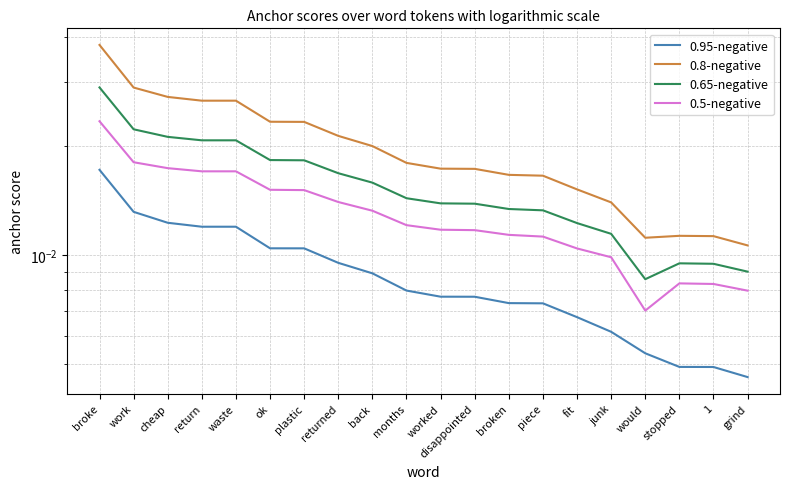

The value of 0.8-negative at waste is 0.0. True or false?

False